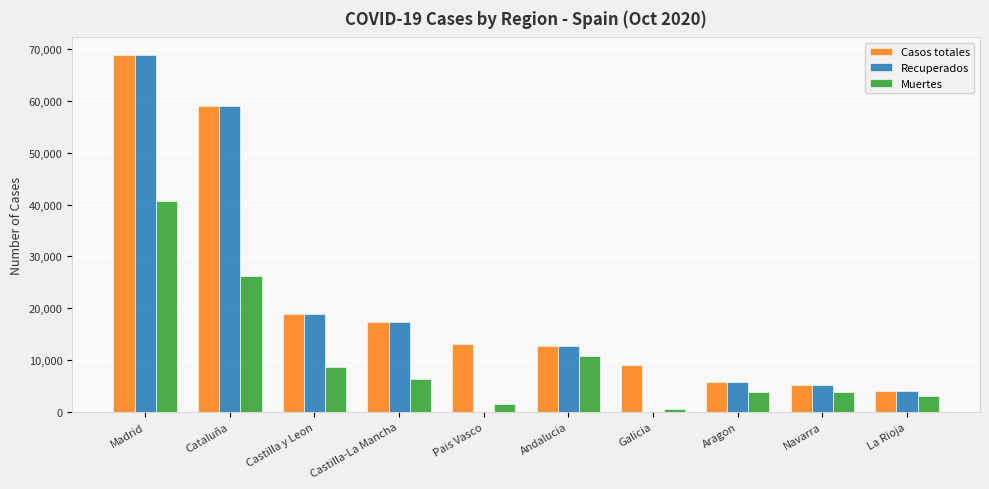

Which series has the widest spread of values?

Recuperados